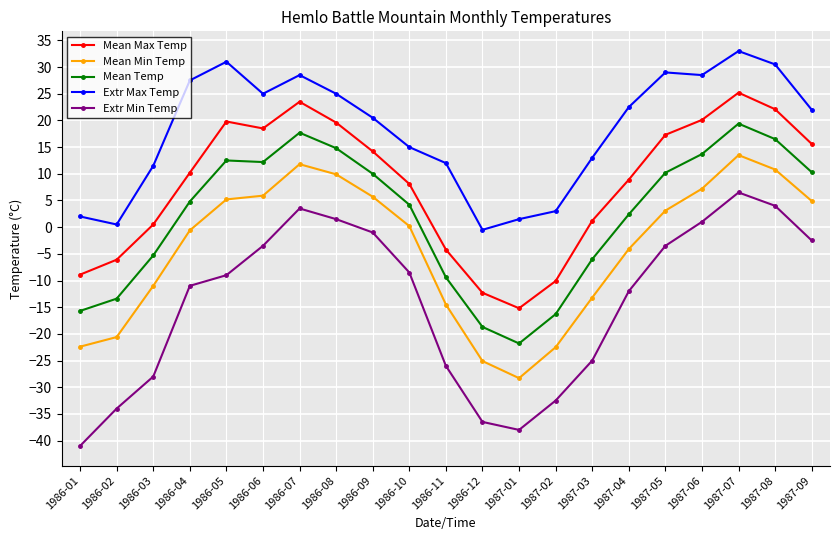

What is the lowest value of the Mean Min Temp series?

-28.3